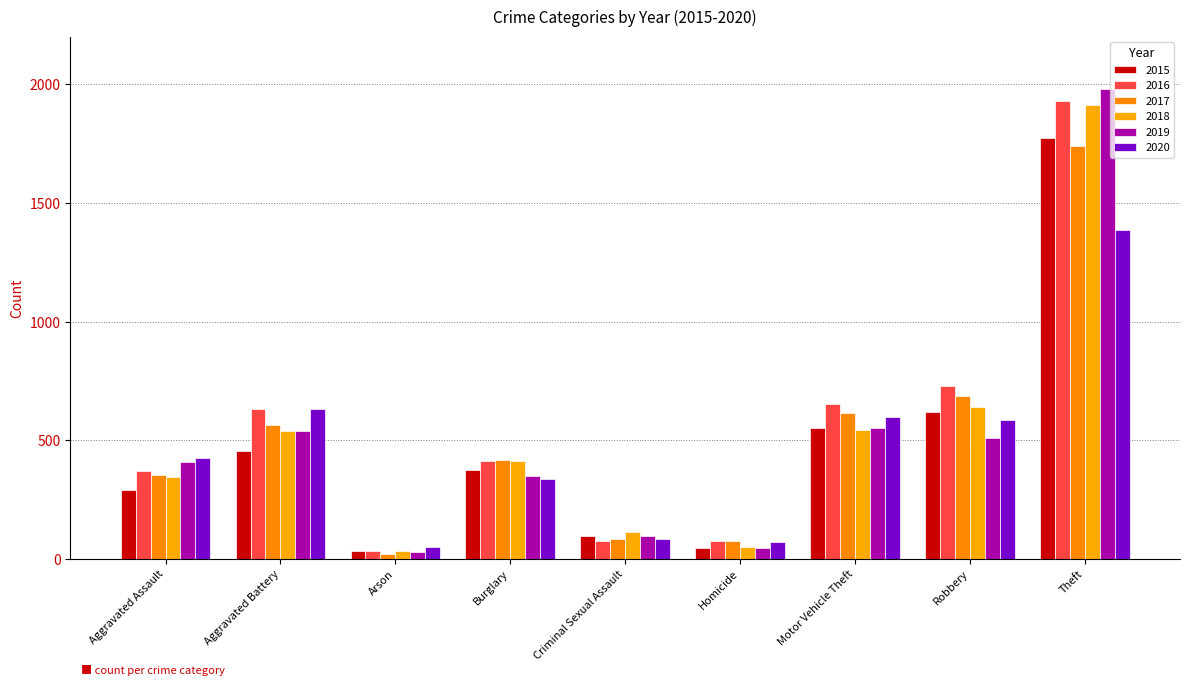

Where is 2020 nearest to the value 717?

Aggravated Battery